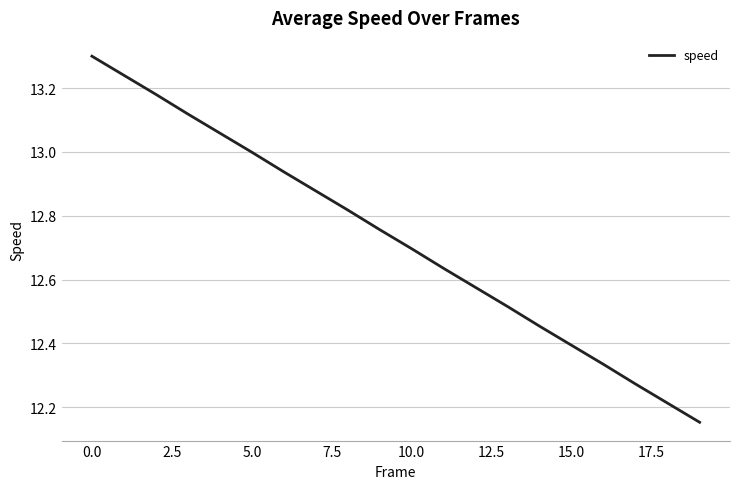

What is the greatest value displayed?

13.3